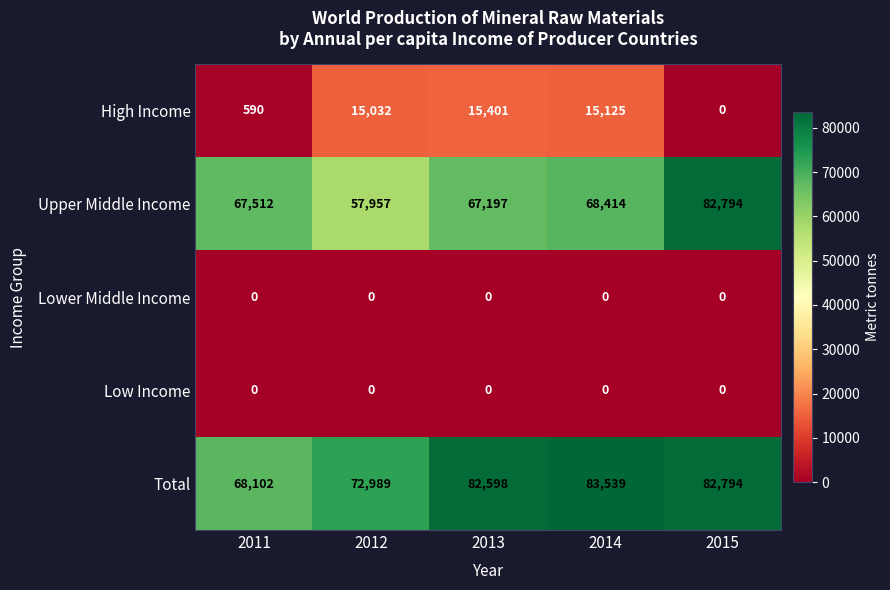

How many categories are shown in the chart?

5